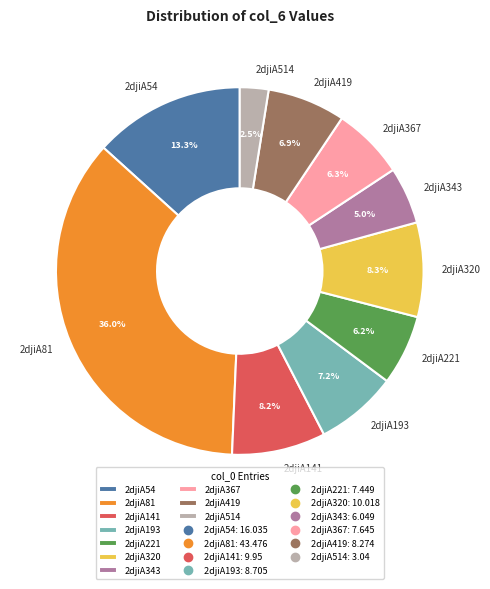

What is the largest slice in the pie chart?

2djiA81